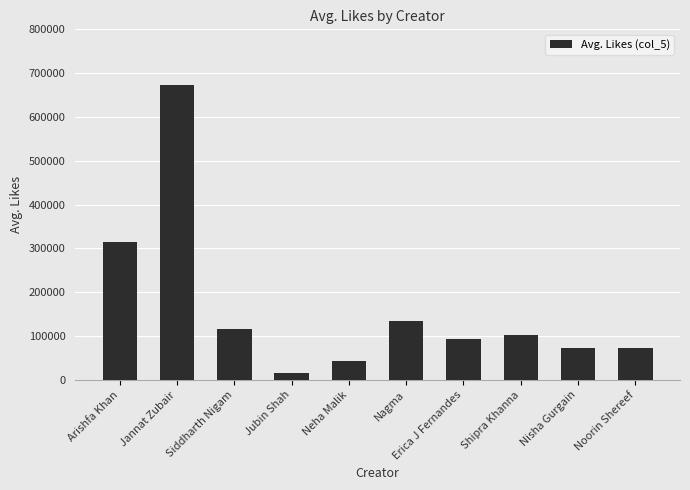

What is the maximum value shown in the chart?

672500